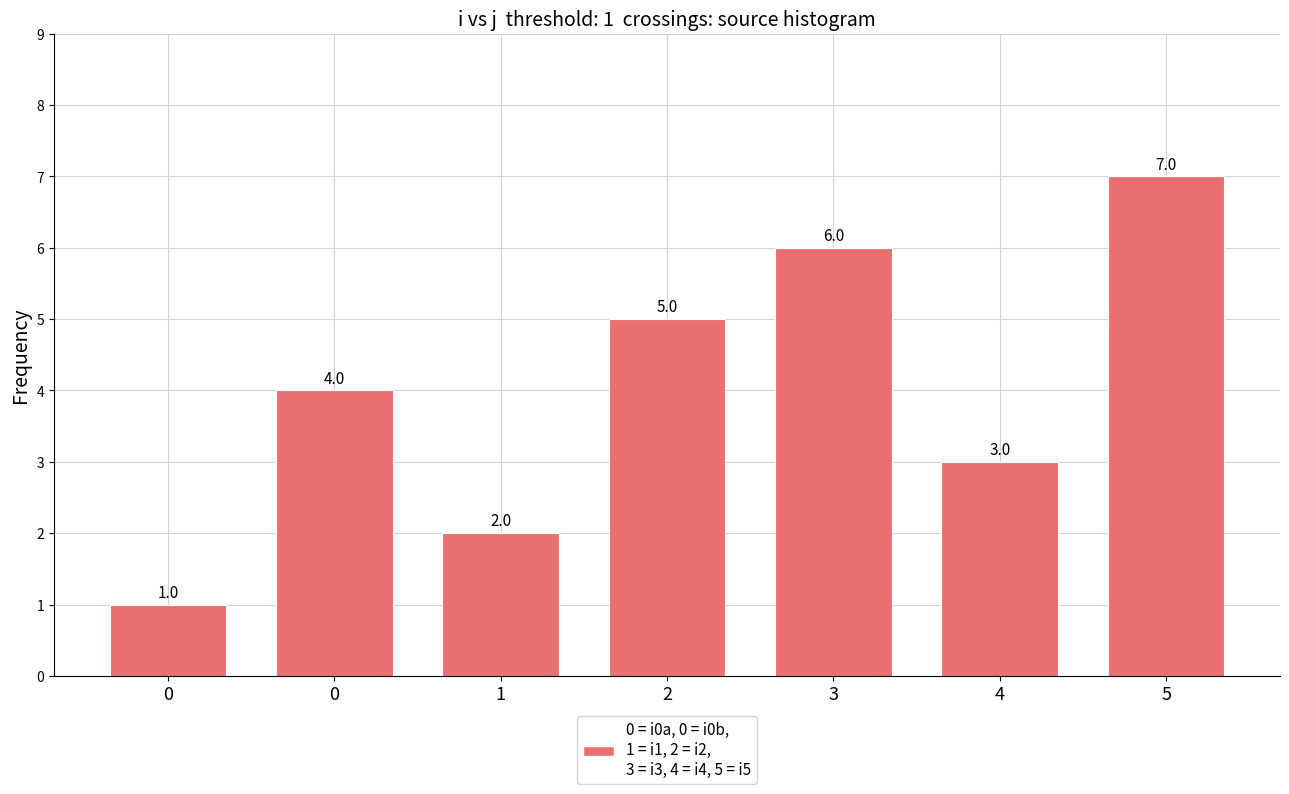

How many data points does each series have?

7